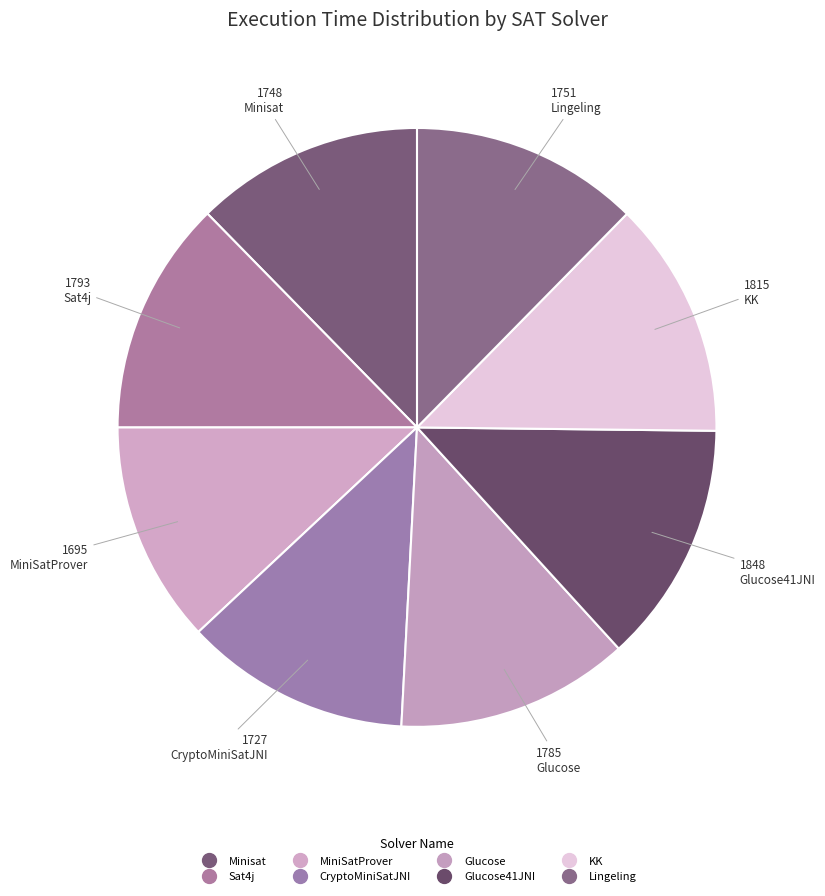

How many slices are in this pie chart?

8